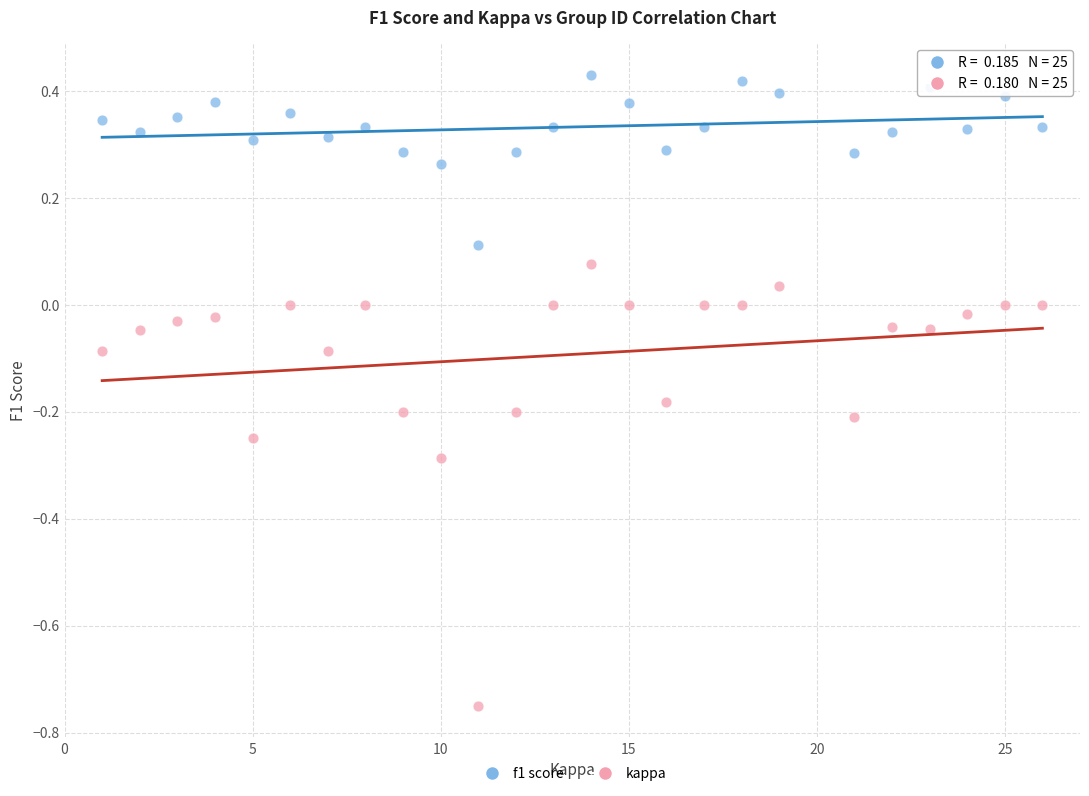

Across all data points, what is the range of X values (max minus min)?

25.0